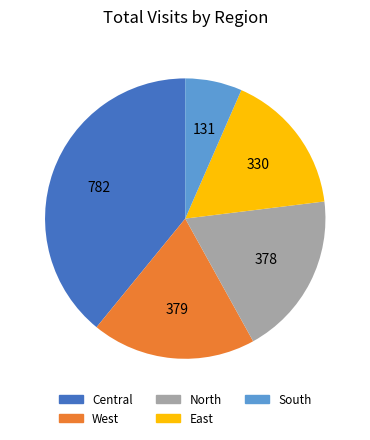

Do North and West together represent more than half of the pie?

No